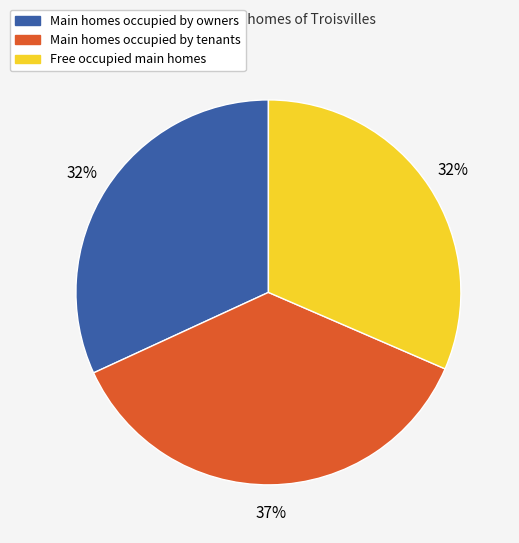

To the nearest percent, what is the difference between the largest and smallest slice percentages?

5%